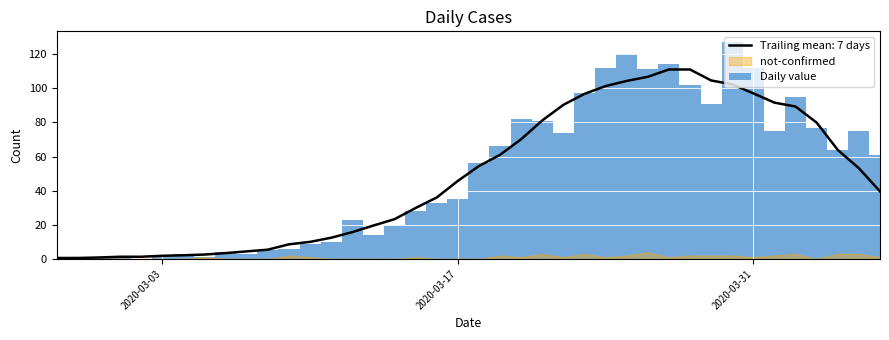

What is the maximum value for Trailing mean: 7 days?

111.0